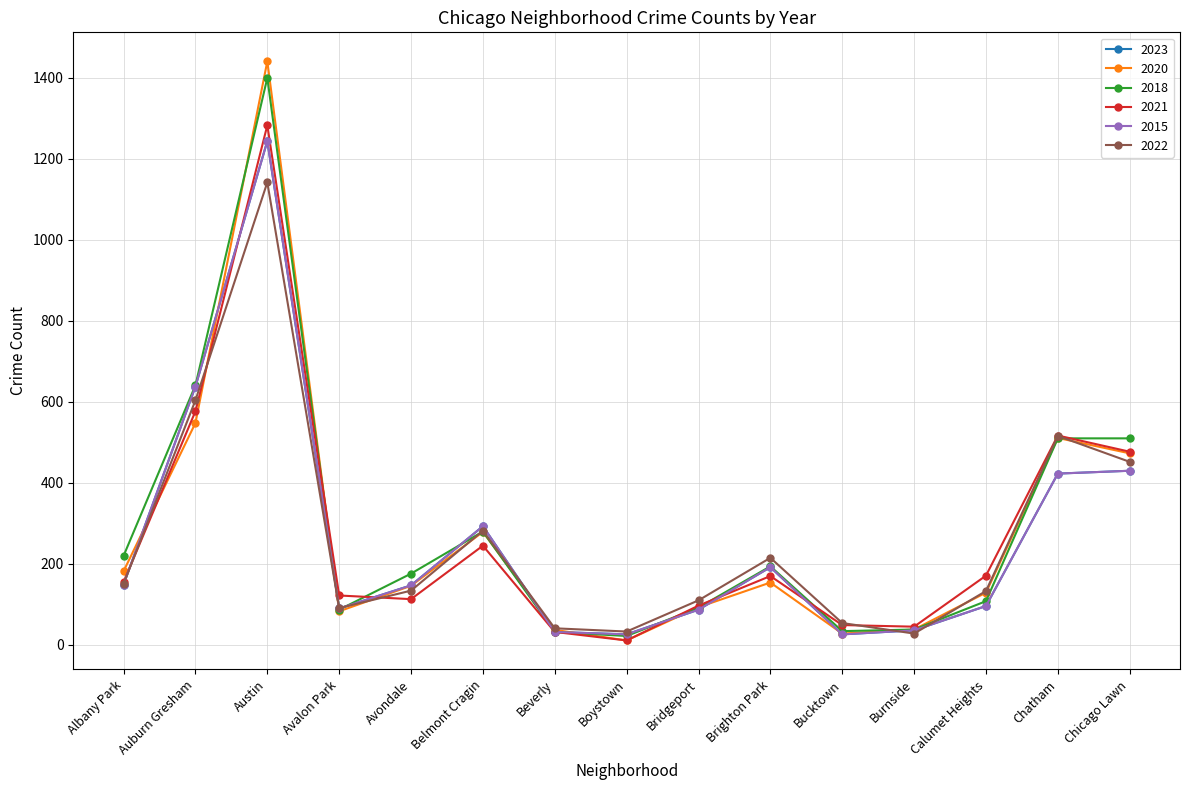

Which series has the largest total across all categories?

2018